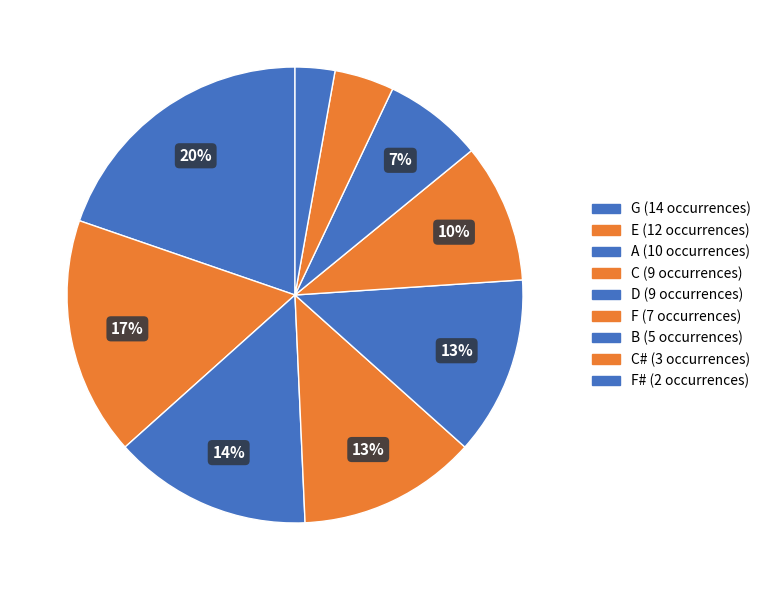

How many slices are in this pie chart?

9